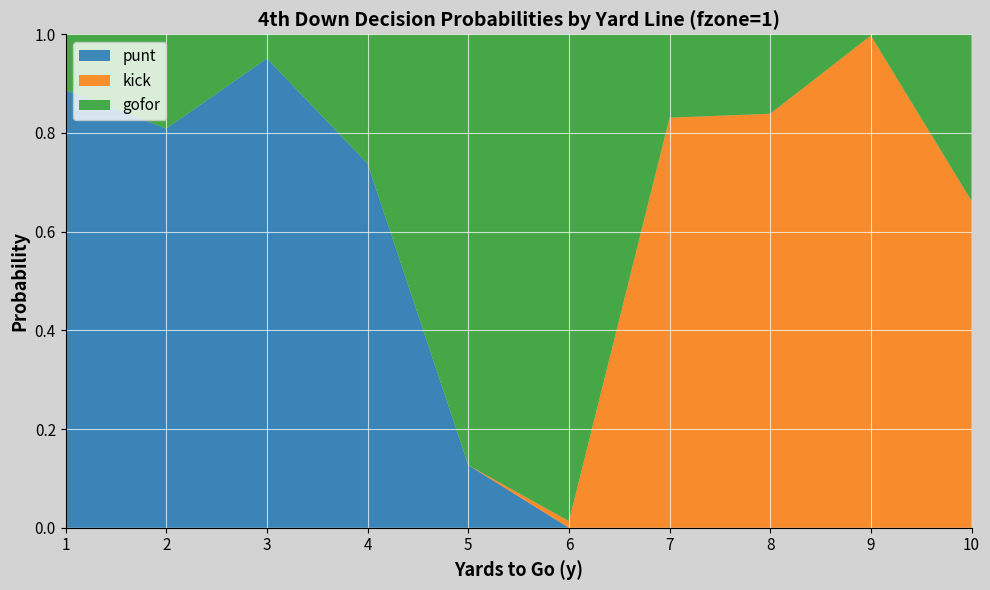

Reading left to right, what are all the values shown in this chart?

gofor: 0.1	0.2	0.0	0.3	0.9	1.0	0.2	0.2	0.0	0.3
punt: 0.9	0.8	1.0	0.7	0.1	0.0	0.0	0.0	0.0	0.0
kick: 0.0	0.0	0.0	0.0	0.0	0.0	0.8	0.8	1.0	0.7